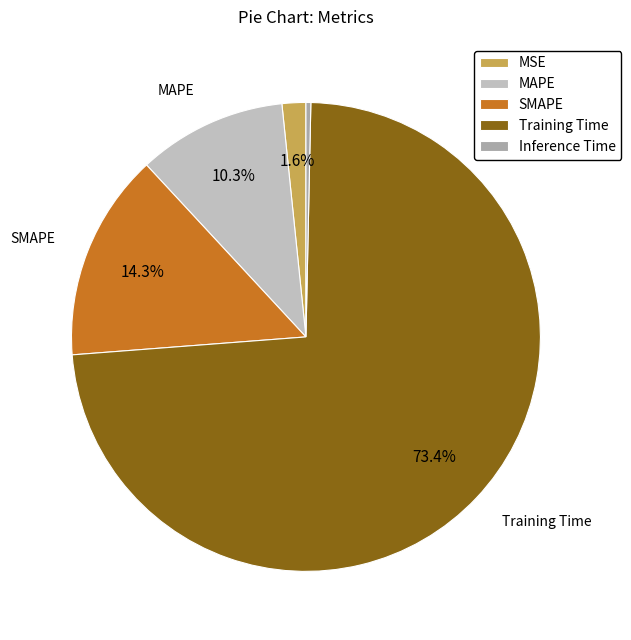

What is the smallest slice in the pie chart?

Inference Time